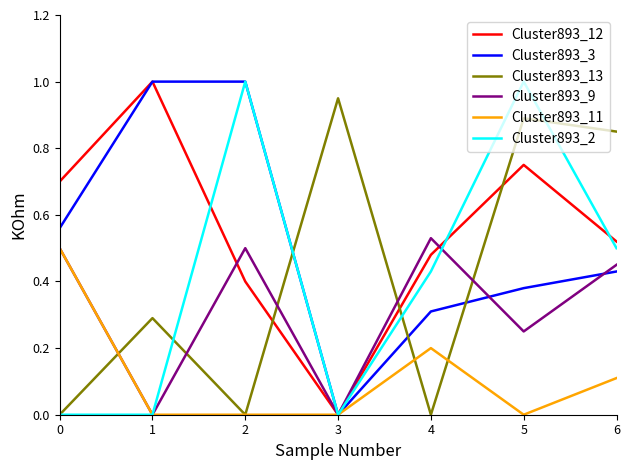

What is the spread (max minus min) of values at 2?

1.0